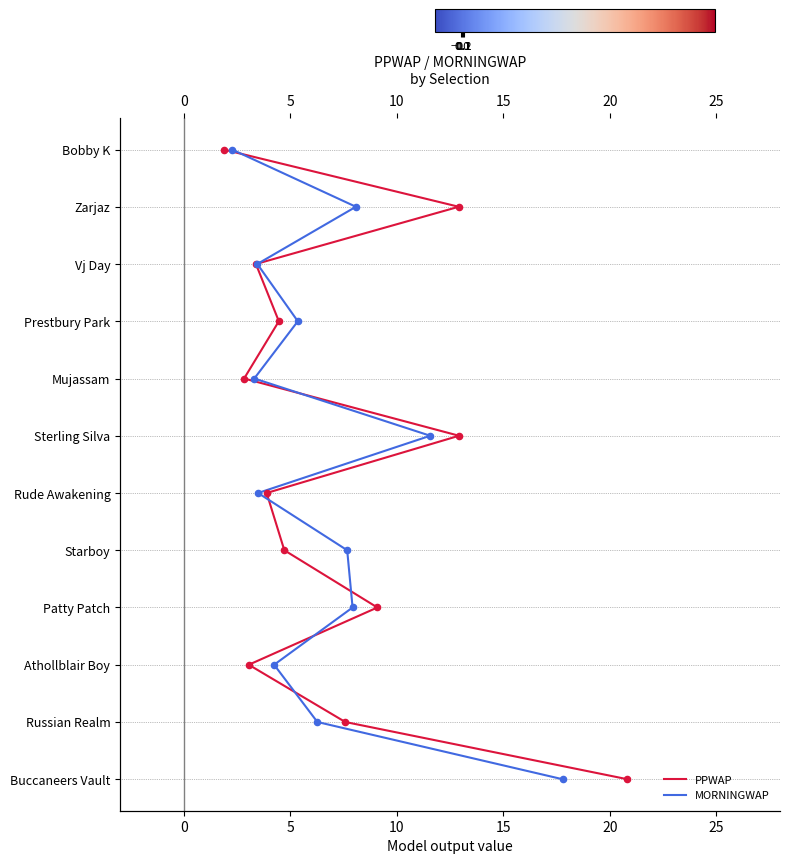

Which series reaches the maximum Y coordinate?

PPWAP